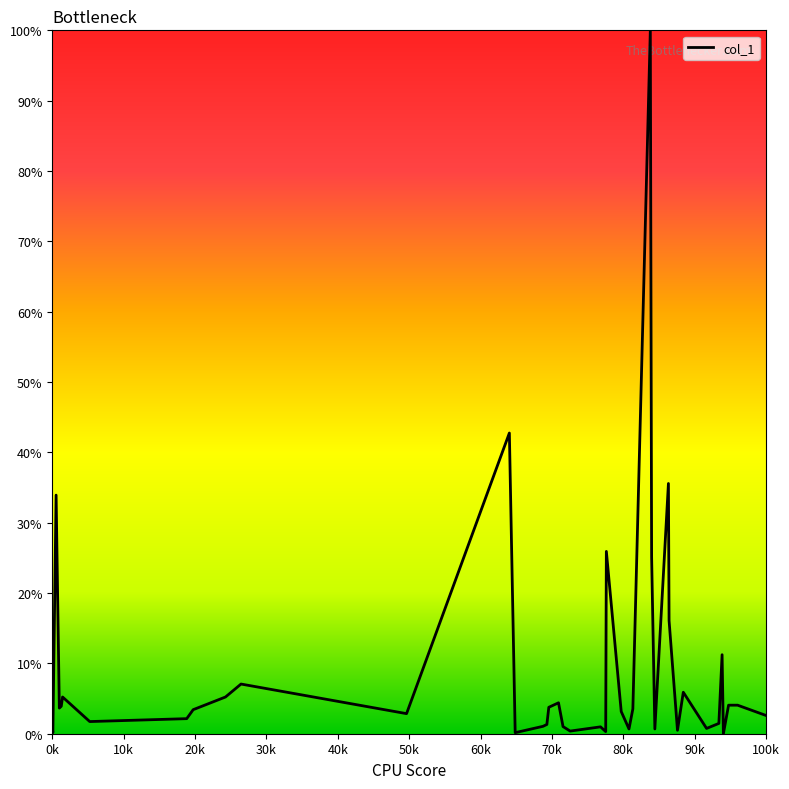

What is the difference between the maximum and minimum values?

100.0